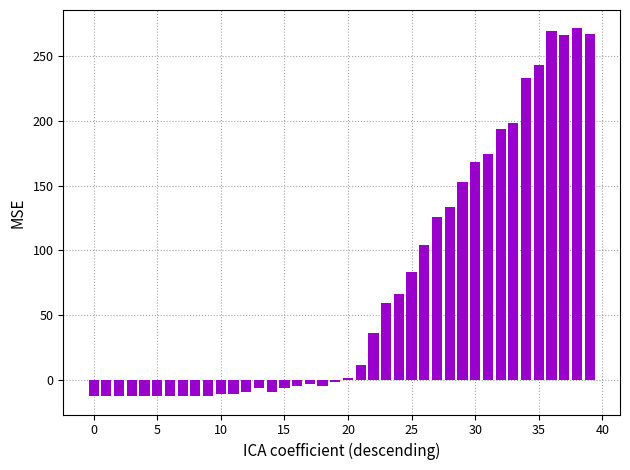

What is the minimum value shown in the chart?

-12.5